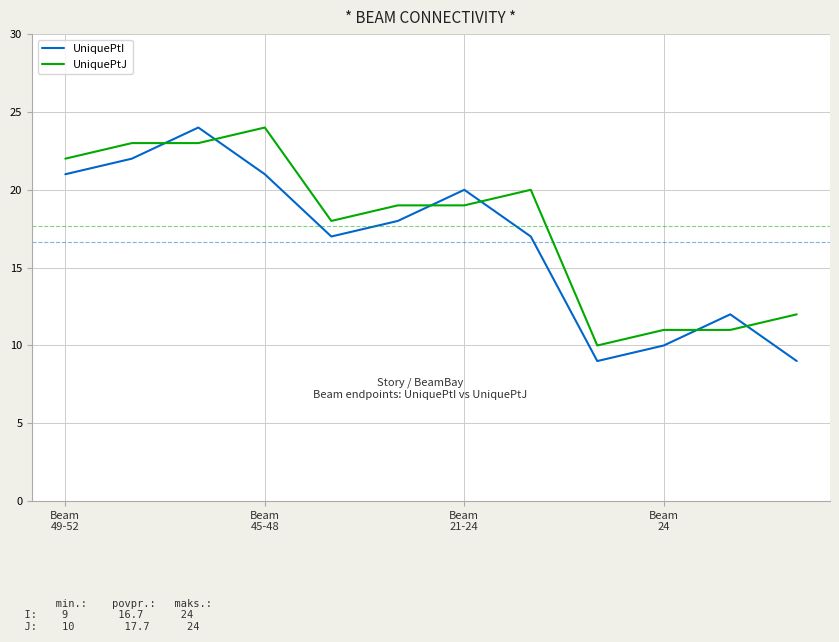

What is the maximum value for UniquePtJ?

24